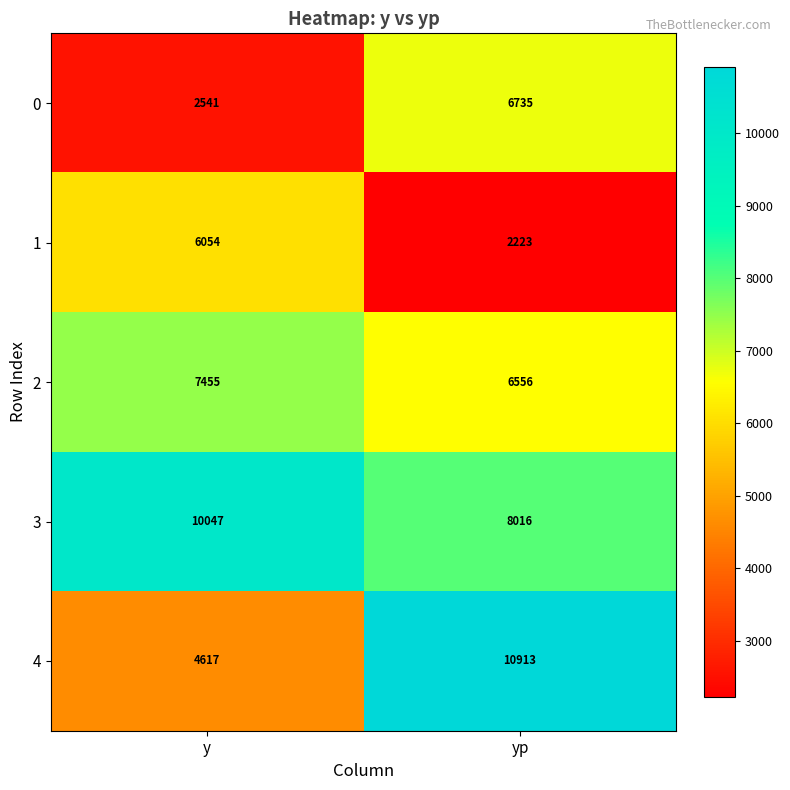

The 0 series shows 2541 at y. True or false?

True